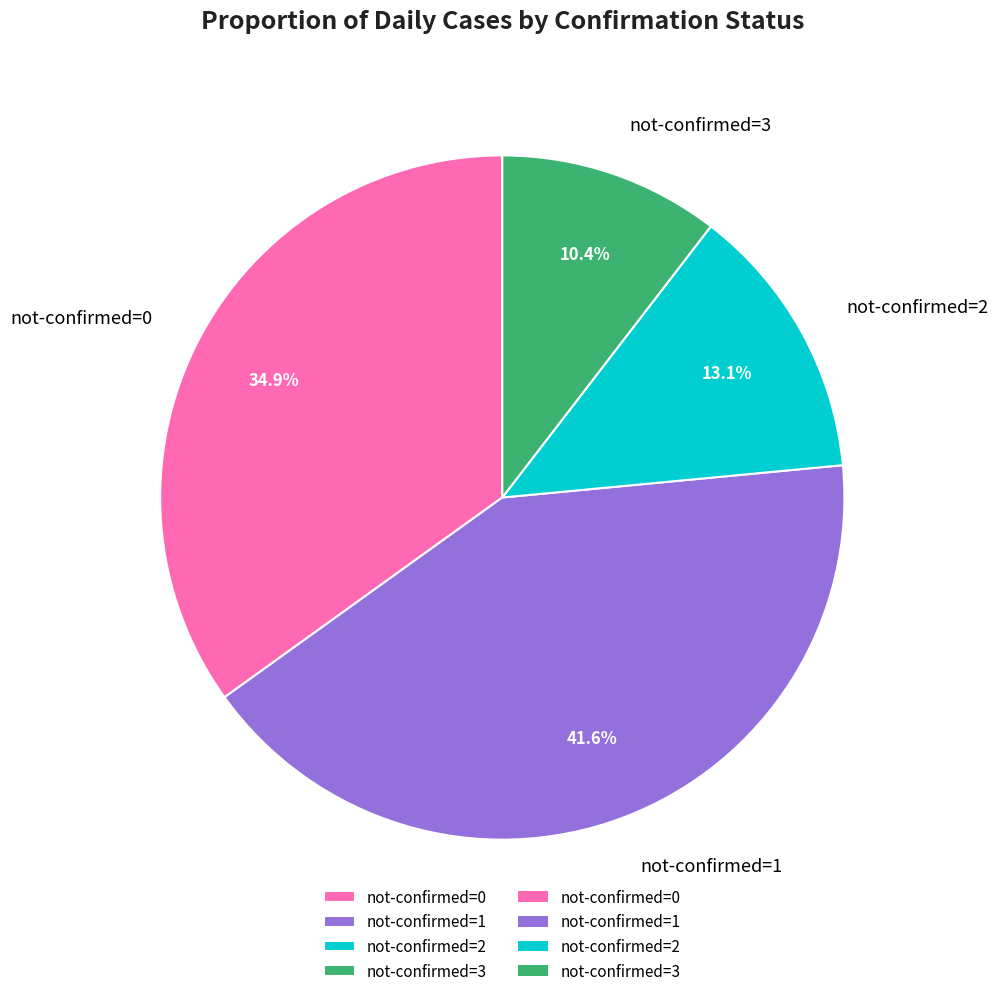

How many segments does this pie chart have?

4